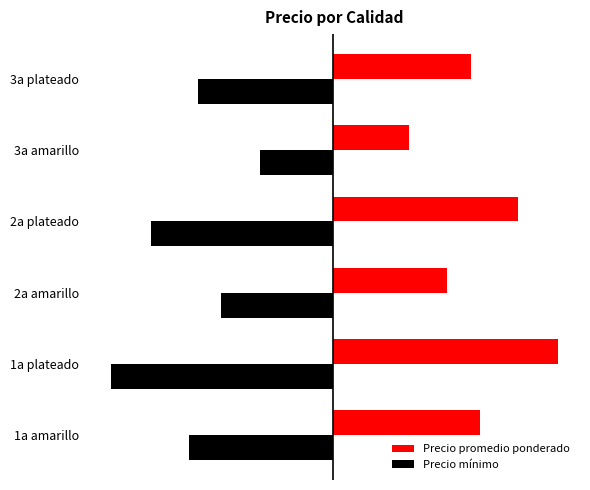

What is the difference between the maximum and minimum values in the Precio promedio ponderado series?

7067